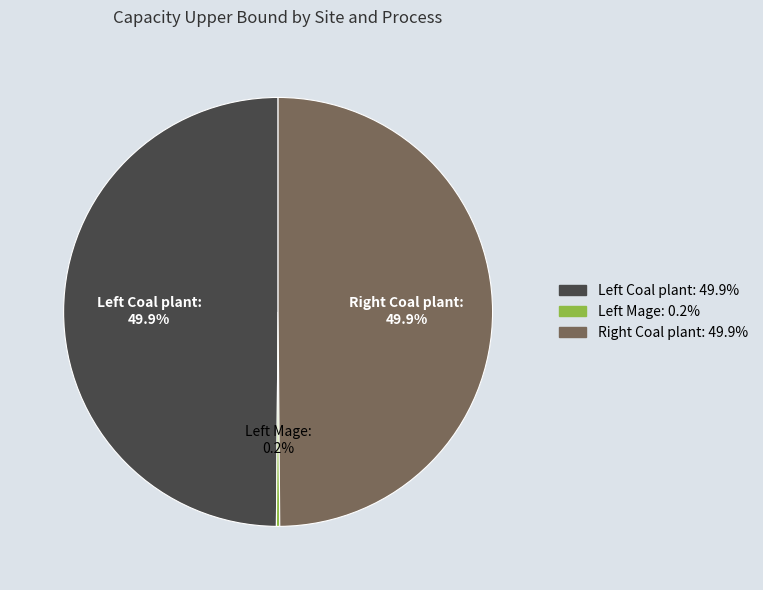

Which slice is the largest?

Left Coal plant